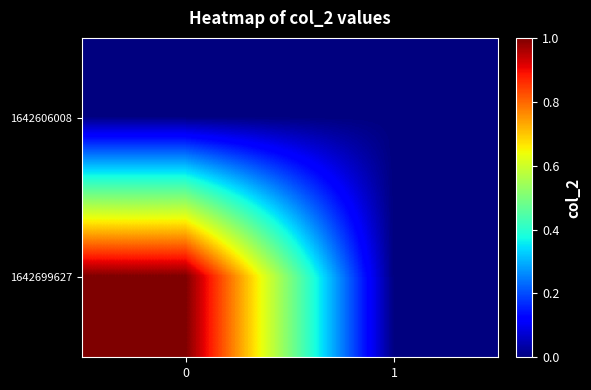

Which series changed the most between 0 and 1?

1642699627